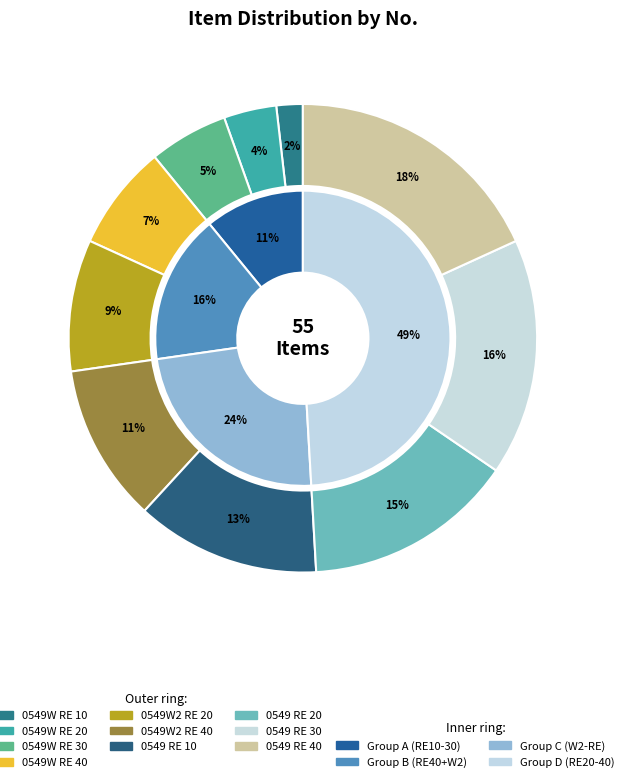

What percentage is the 0549W RE 10 slice, to the nearest percent?

2%